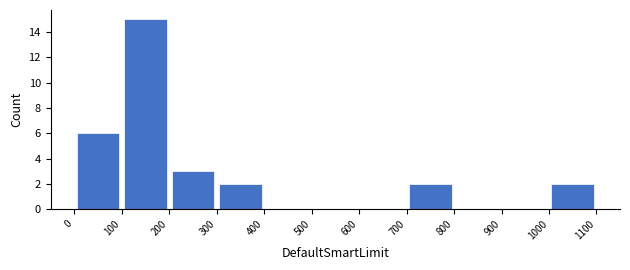

Reading left to right, transcribe this chart: for each bar, give the range it covers on the x-axis and its height. The values are not printed on the chart, so give them approximately, as read against the axis.

0 to 100: 6
100 to 200: 15
200 to 300: 3
300 to 400: 2
400 to 500: 0
500 to 600: 0
600 to 700: 0
700 to 800: 2
800 to 900: 0
900 to 1000: 0
1000 to 1100: 2